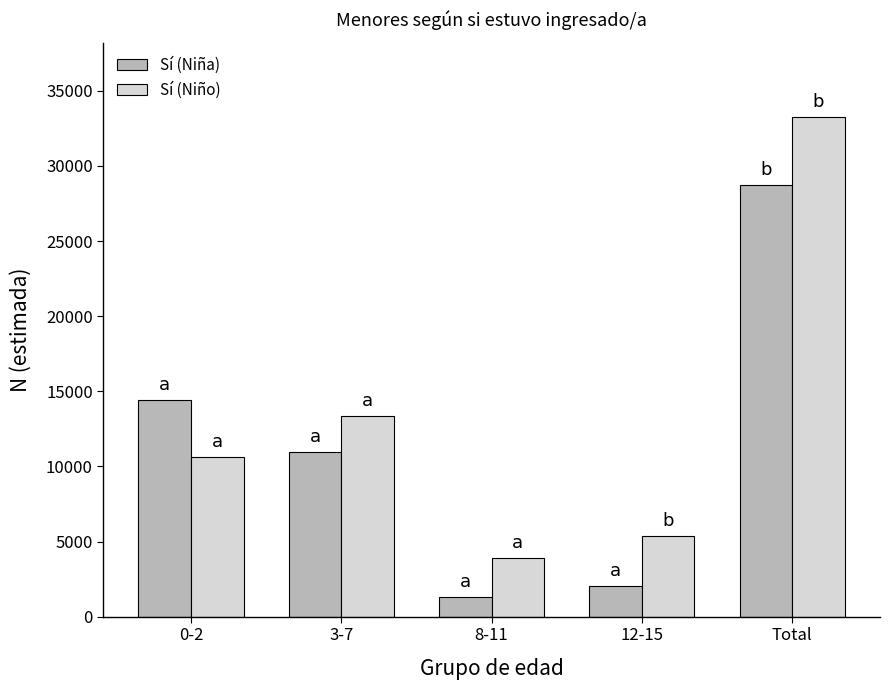

Which category has the highest value in the Sí (Niño) series?

Total